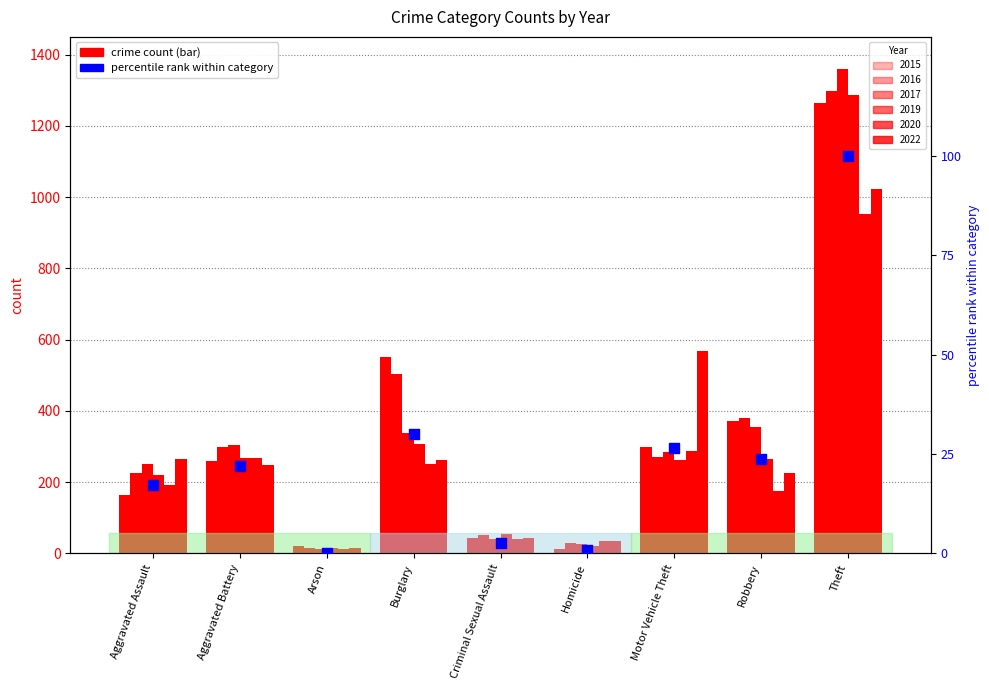

Which has a higher value, Criminal Sexual Assault or Aggravated Battery?

Aggravated Battery